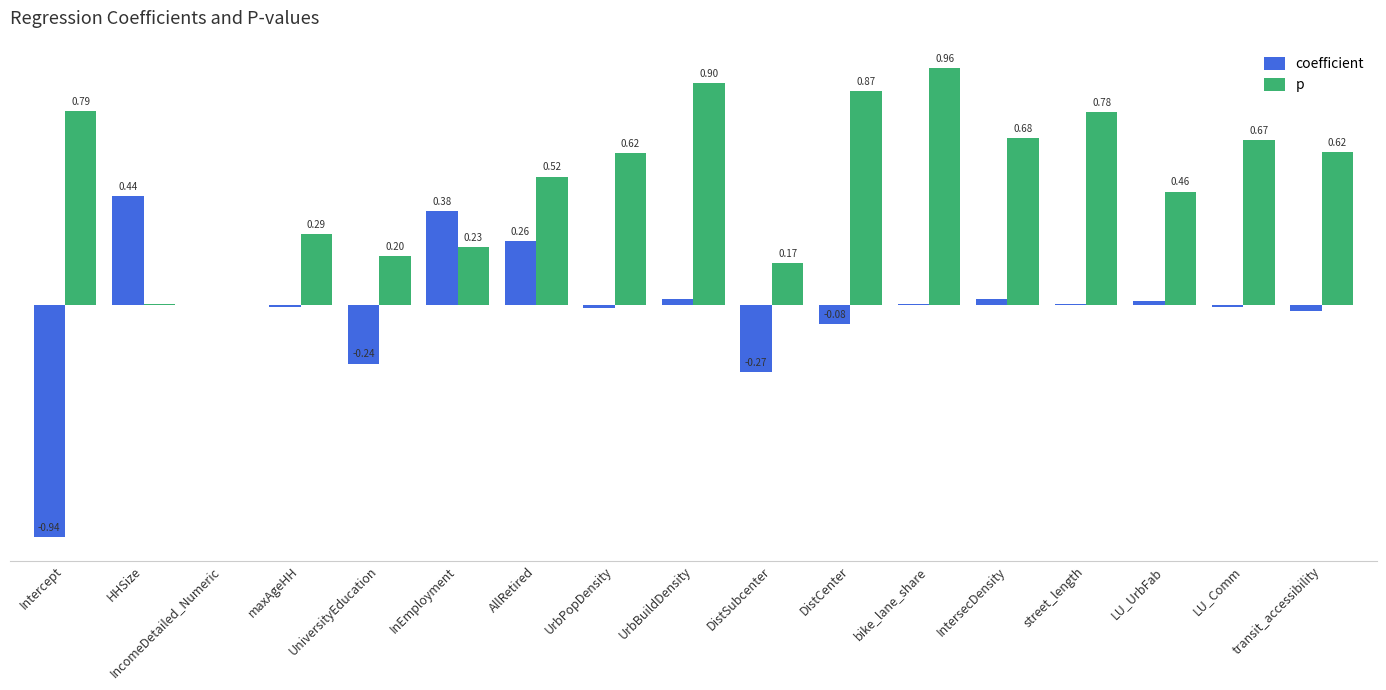

Is the value of coefficient at transit_accessibility greater than the value of p at IntersecDensity?

No